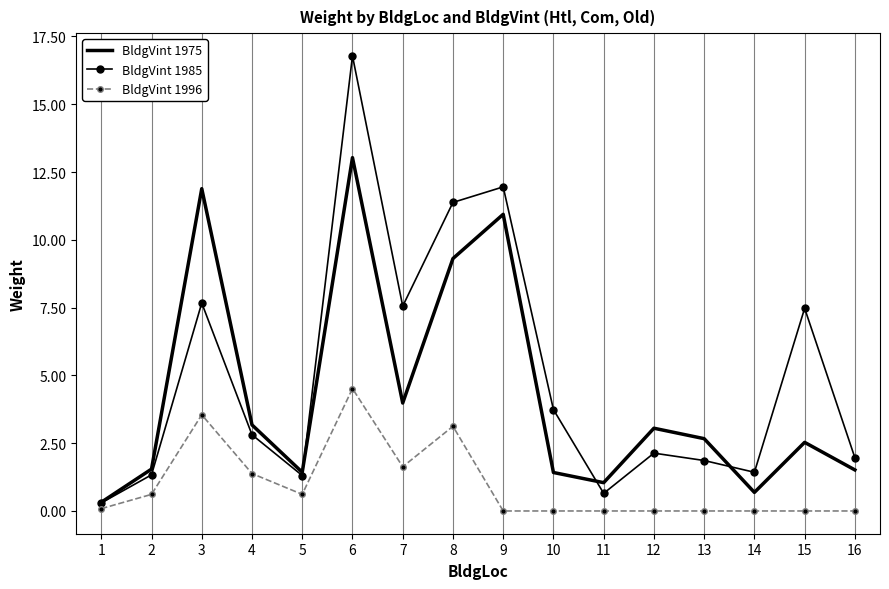

Reading left to right, list all the values displayed in this chart.

BldgVint 1975: 0.3	1.5	11.9	3.2	1.4	13.0	4.0	9.3	10.9	1.4	1.0	3.1	2.7	0.7	2.5	1.5
BldgVint 1985: 0.3	1.3	7.7	2.8	1.3	16.8	7.6	11.4	12.0	3.7	0.7	2.1	1.9	1.4	7.5	2.0
BldgVint 1996: 0.1	0.6	3.5	1.4	0.6	4.5	1.6	3.1	0.0	0.0	0.0	0.0	0.0	0.0	0.0	0.0